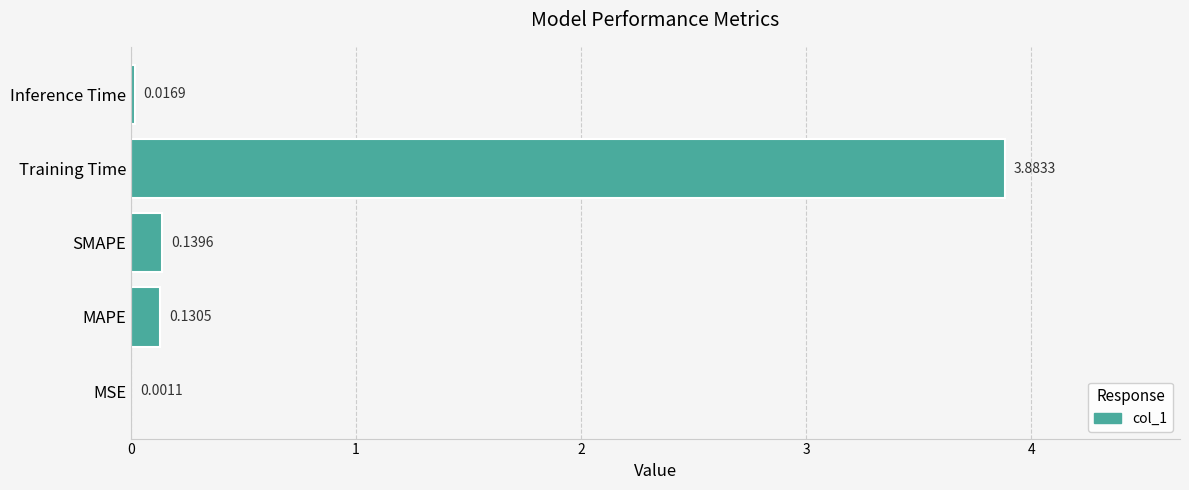

What is the average value?

0.8